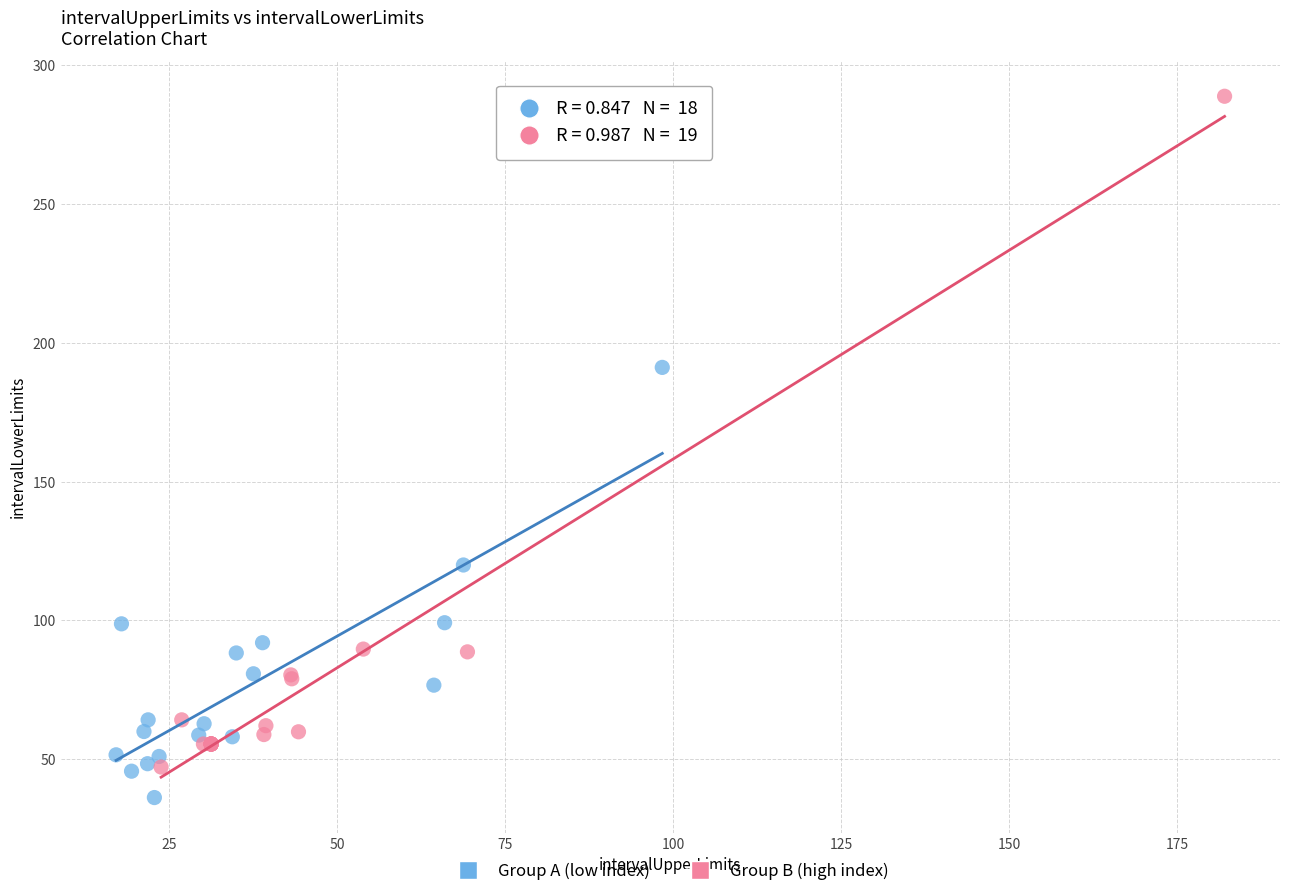

Which series contains the lowest Y value?

Group A (low index)